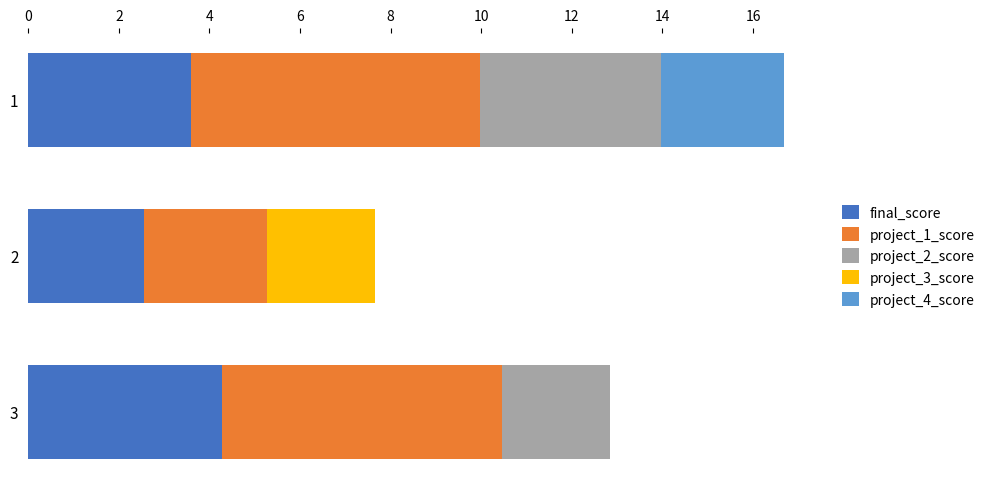

At which label is final_score closest to 3?

2